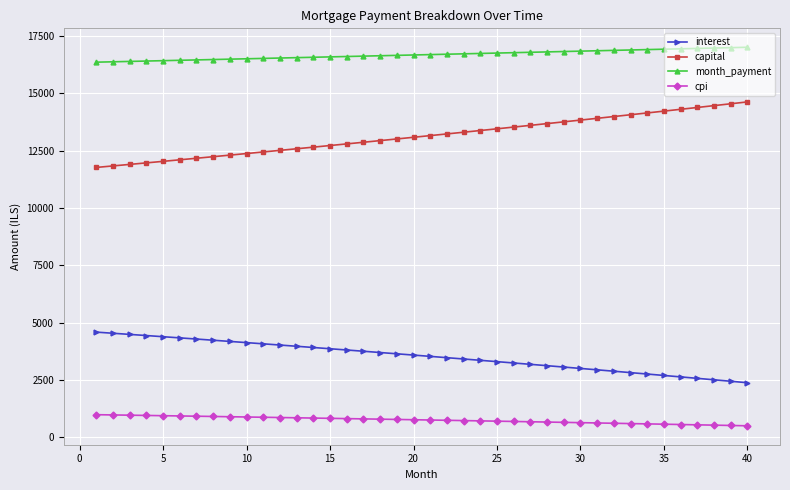

How many series are shown in this chart?

4